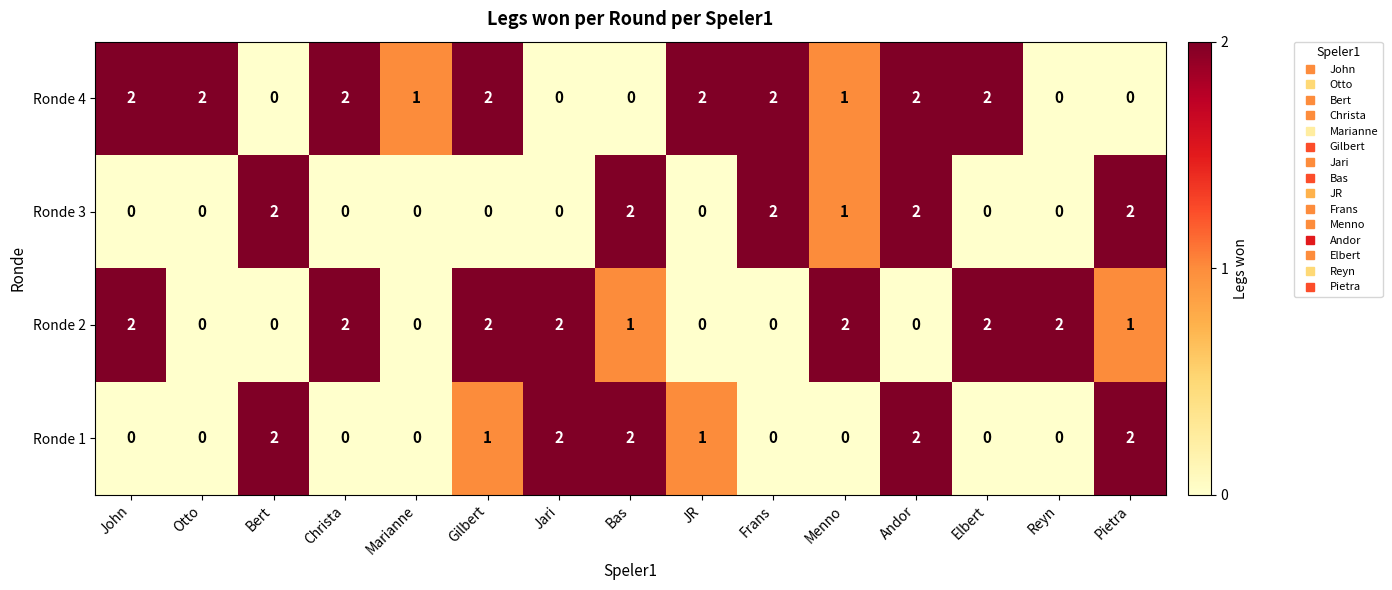

Which series has the largest total across all categories?

Ronde 4